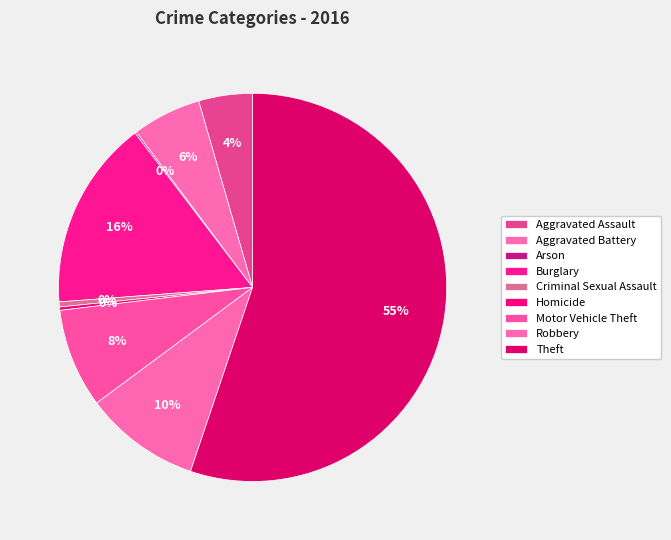

How many slices are in this pie chart?

9